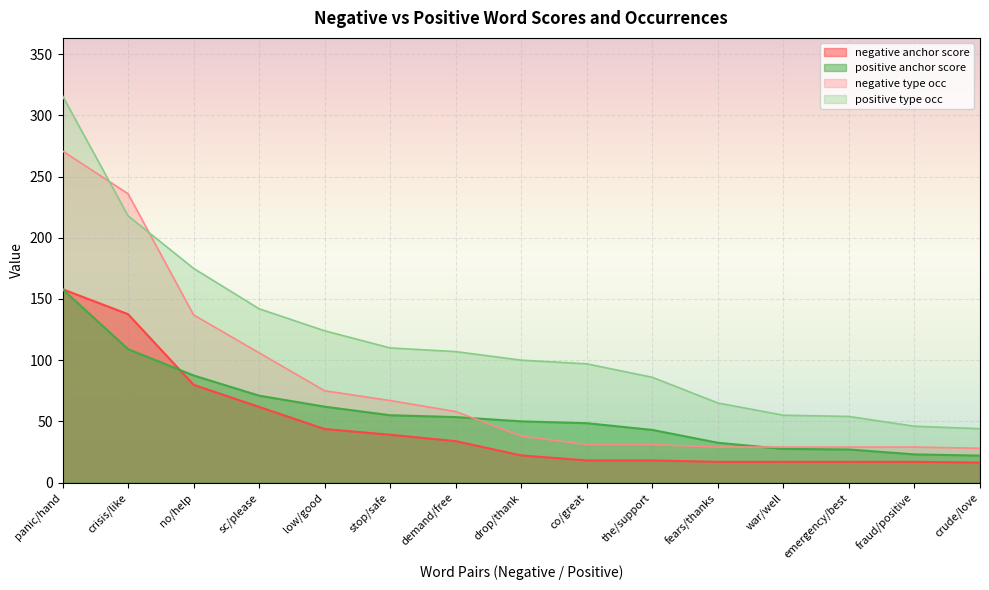

What is the difference between the second highest and minimum values in the negative type occ series?

208.0